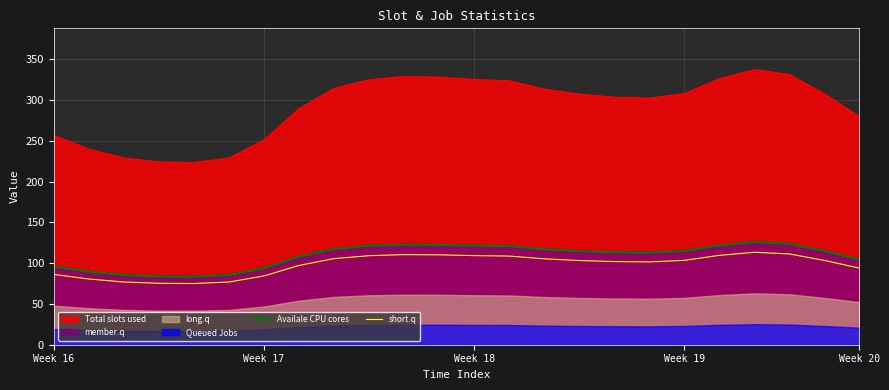

How many lines are shown in the chart?

2